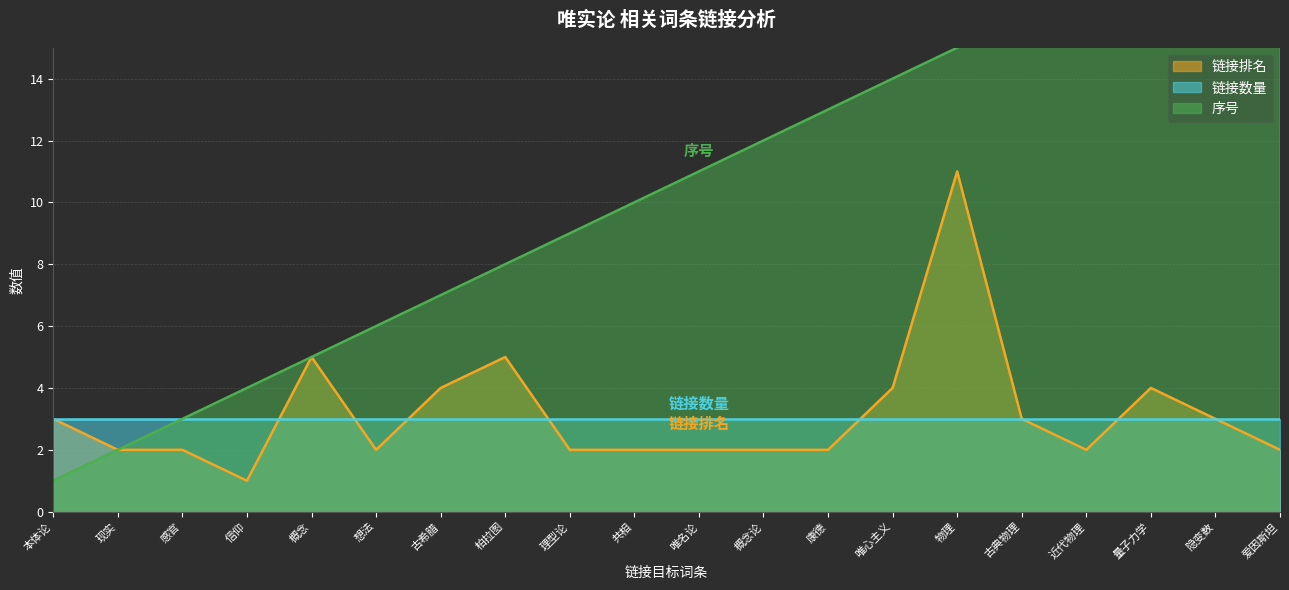

Where is 链接排名 nearest to the value 6?

概念